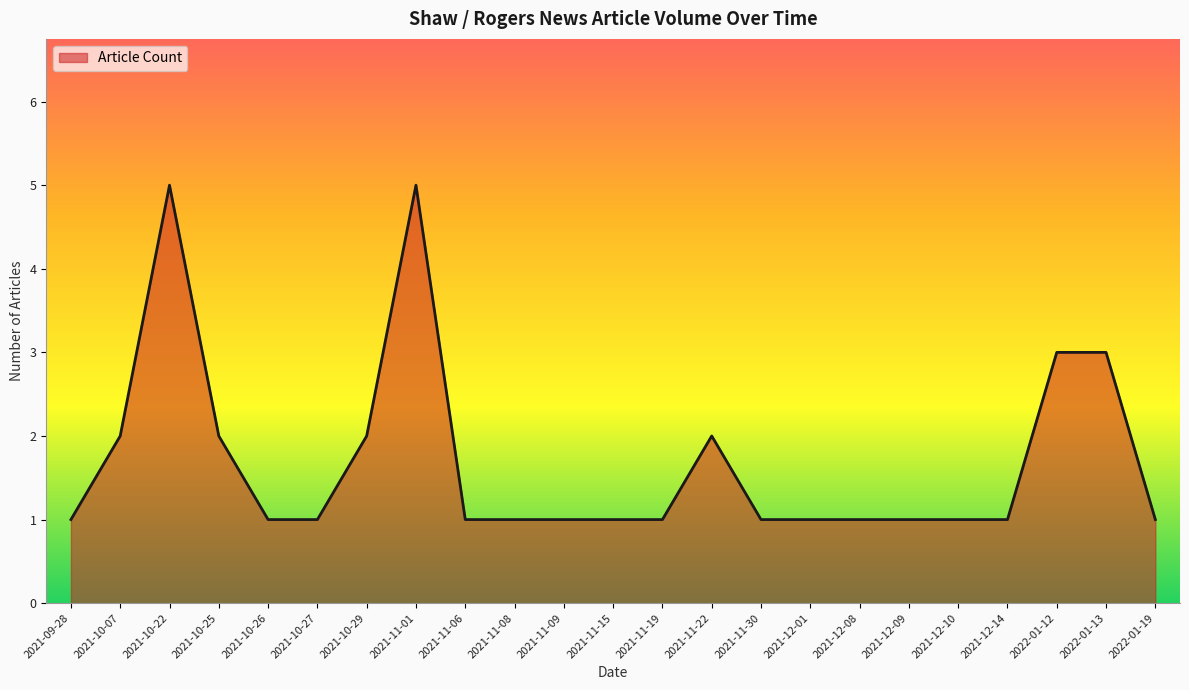

How many values are between 1 and 2?

19